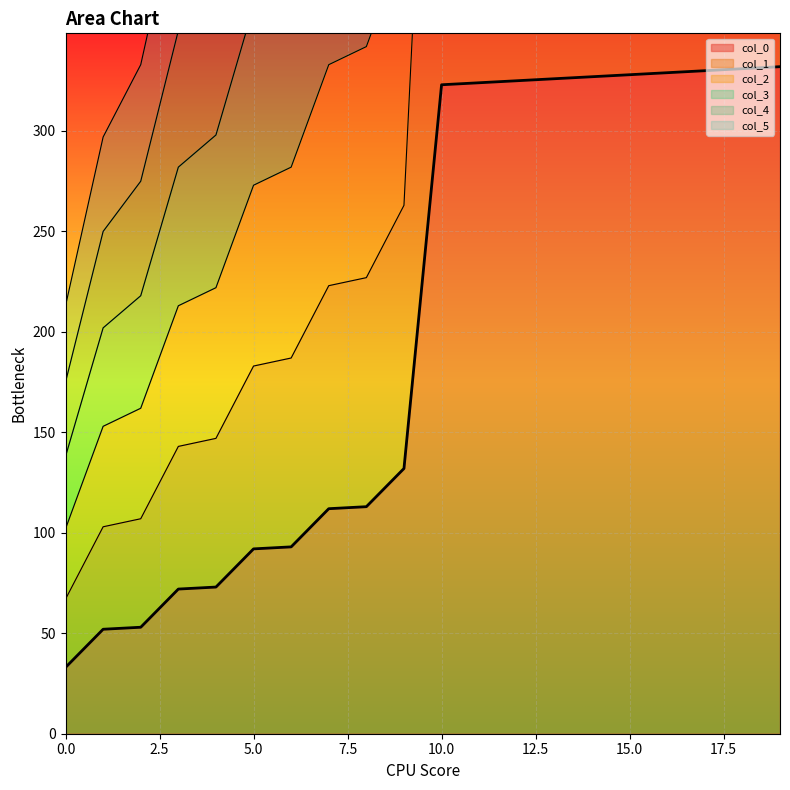

What is the lowest value of the col_0 series?

33.0